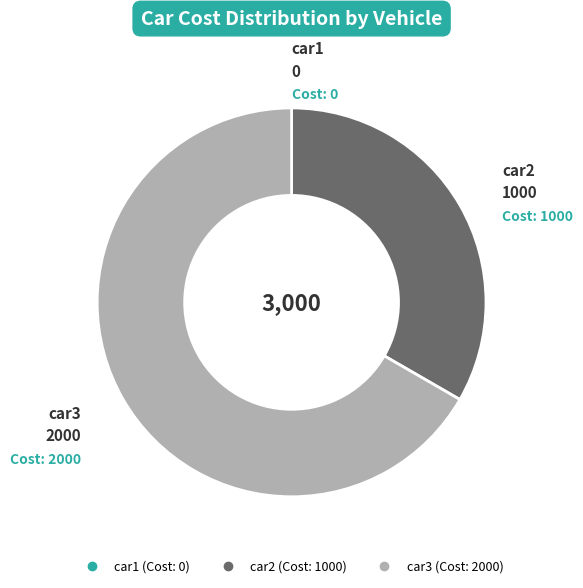

Which category accounts for the majority?

car3